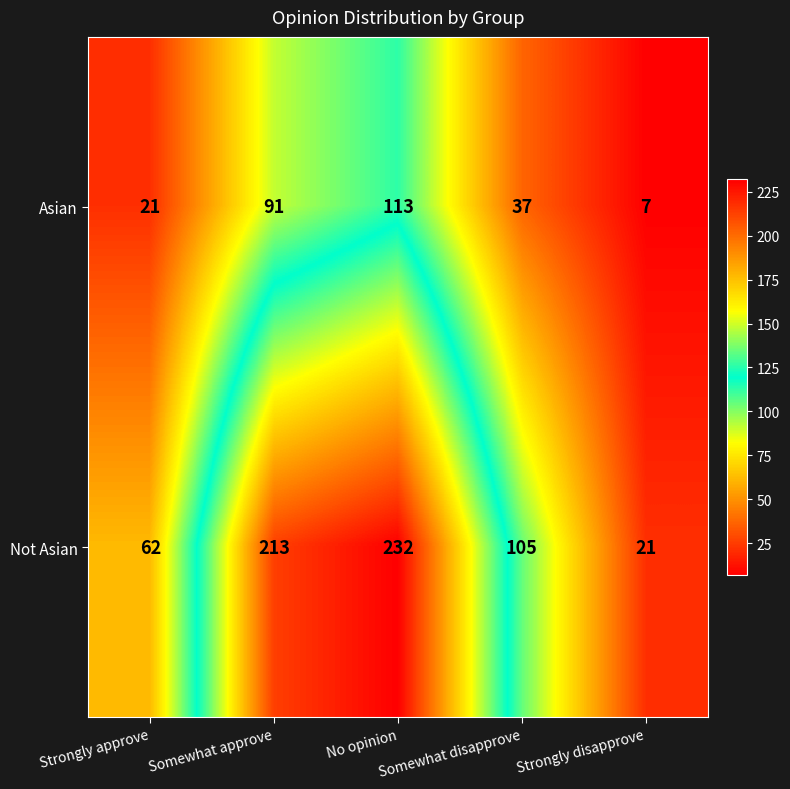

True or false: Asian has a value of 37 at Somewhat disapprove.

True